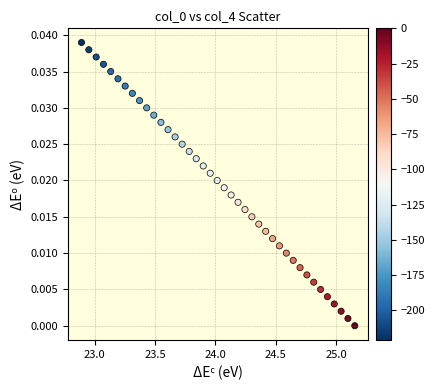

What is the range of X values (max minus min)?

2.3